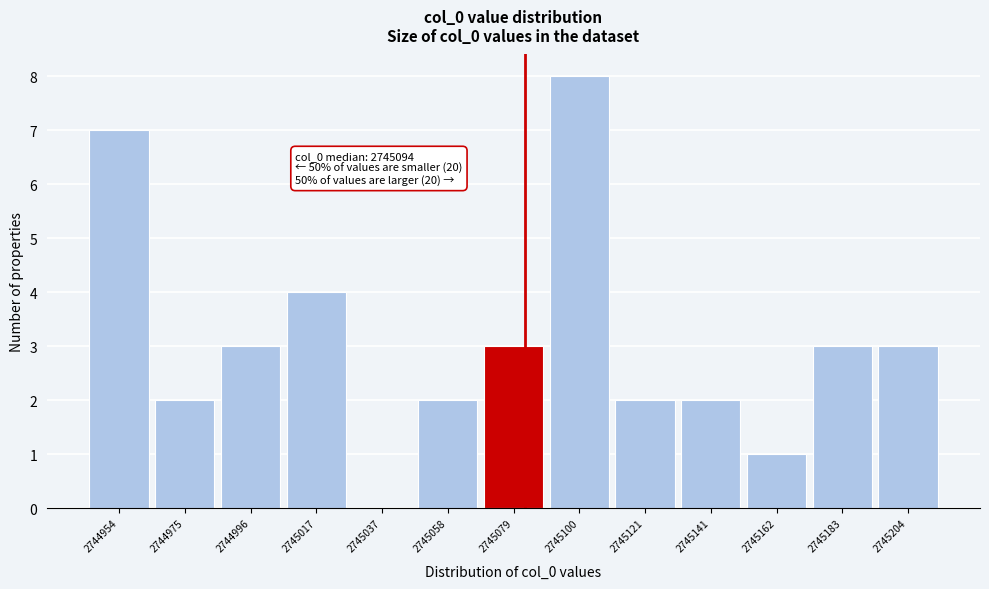

Reading left to right, list all the values displayed in this chart.

2744954=7	2744975=2	2744996=3	2745017=4	2745037=0	2745058=2	2745079=3	2745100=8	2745121=2	2745141=2	2745162=1	2745183=3	2745204=3